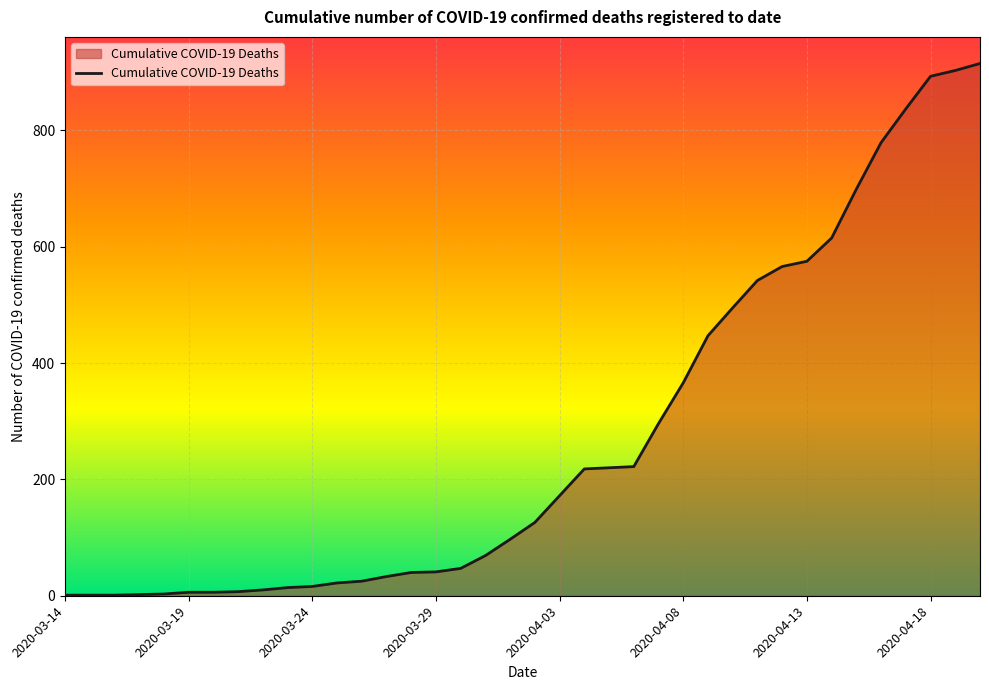

Does the chart display data point markers on the line(s)?

No